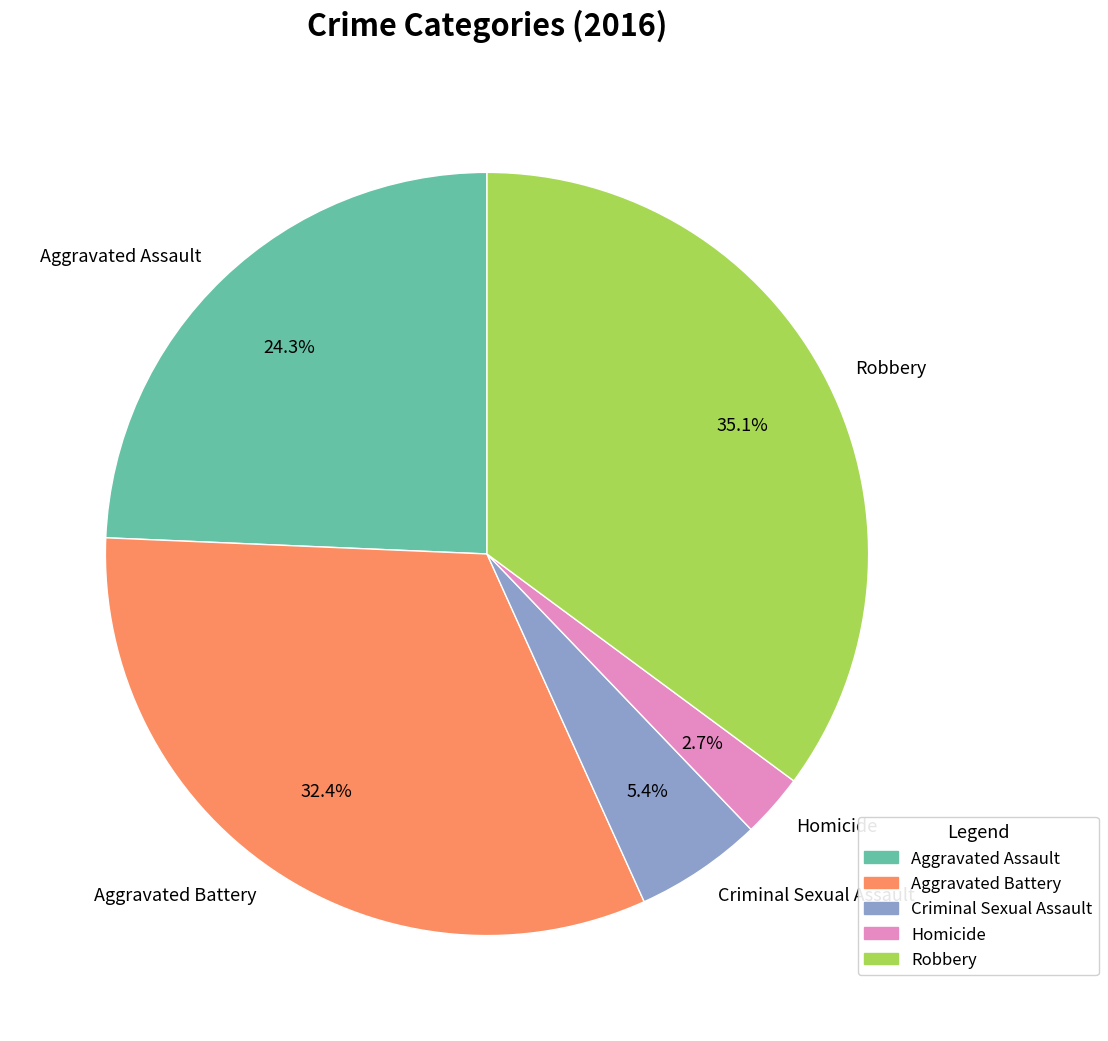

Rank the categories by value from lowest to highest.

Homicide, Criminal Sexual Assault, Aggravated Assault, Aggravated Battery, Robbery